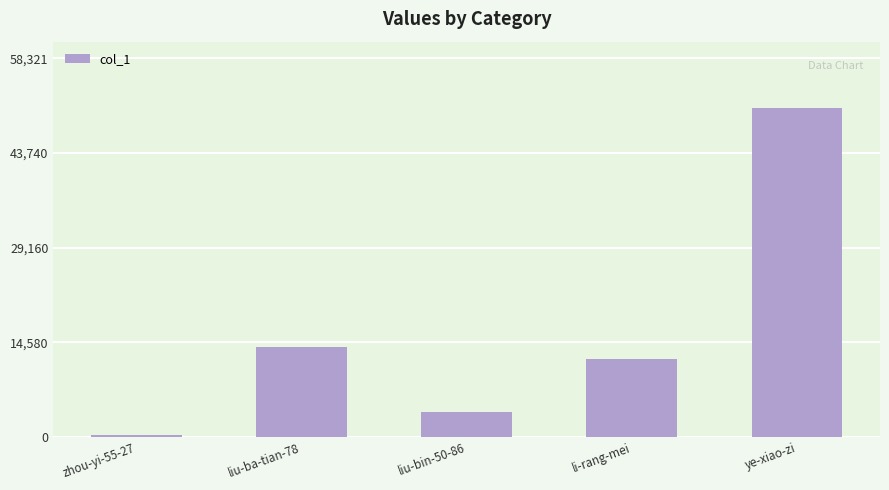

What is the label of the 3rd bar from the left?

liu-bin-50-86